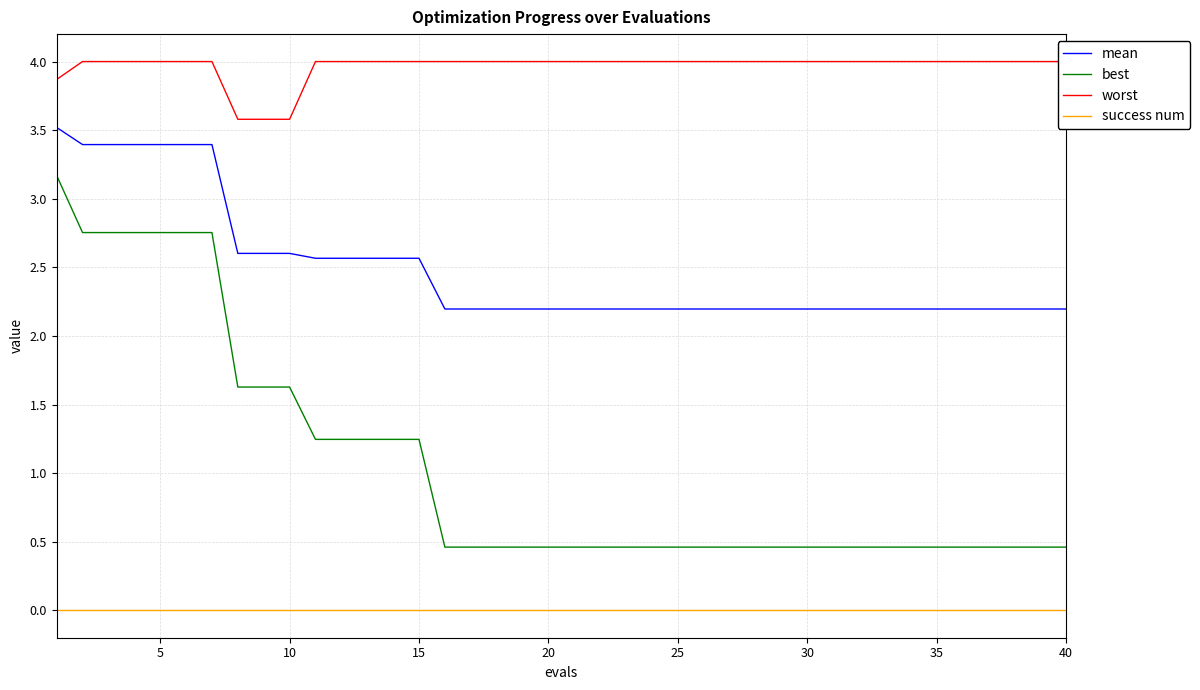

How many mean values are between 2 and 3?

33